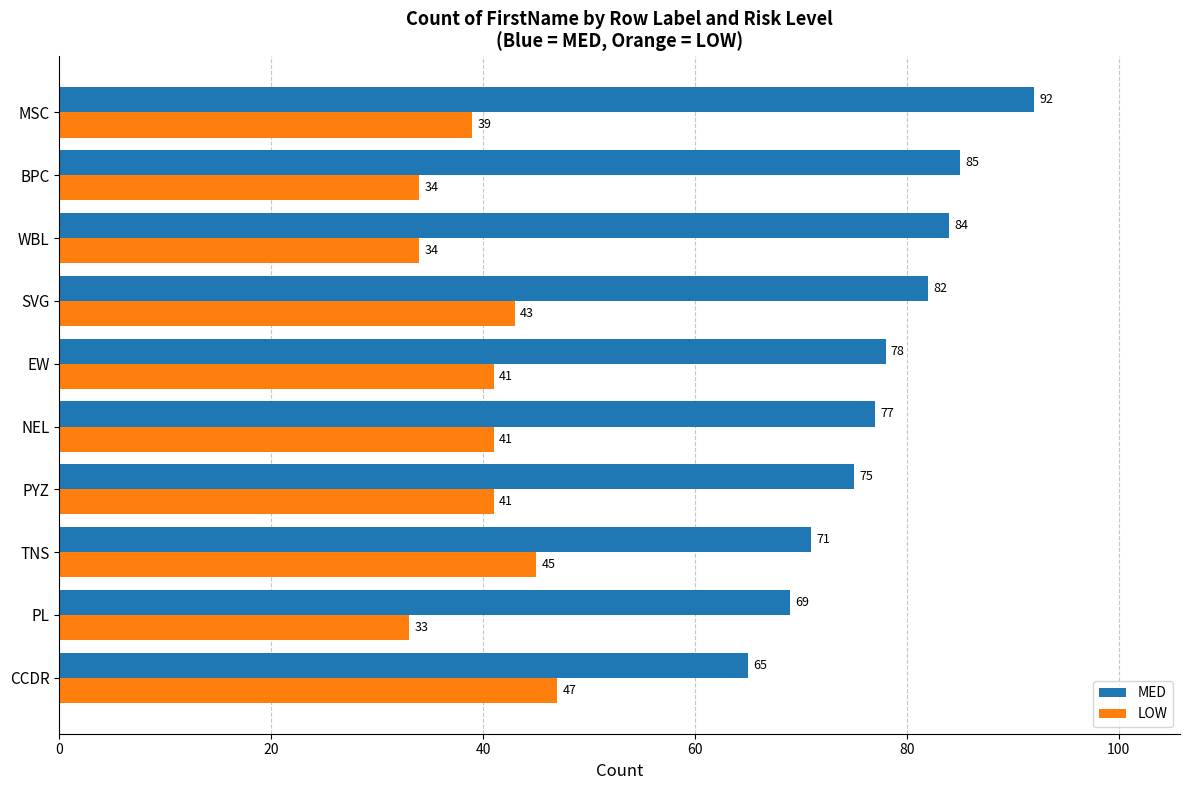

List the series in order of their overall mean, highest first.

MED, LOW